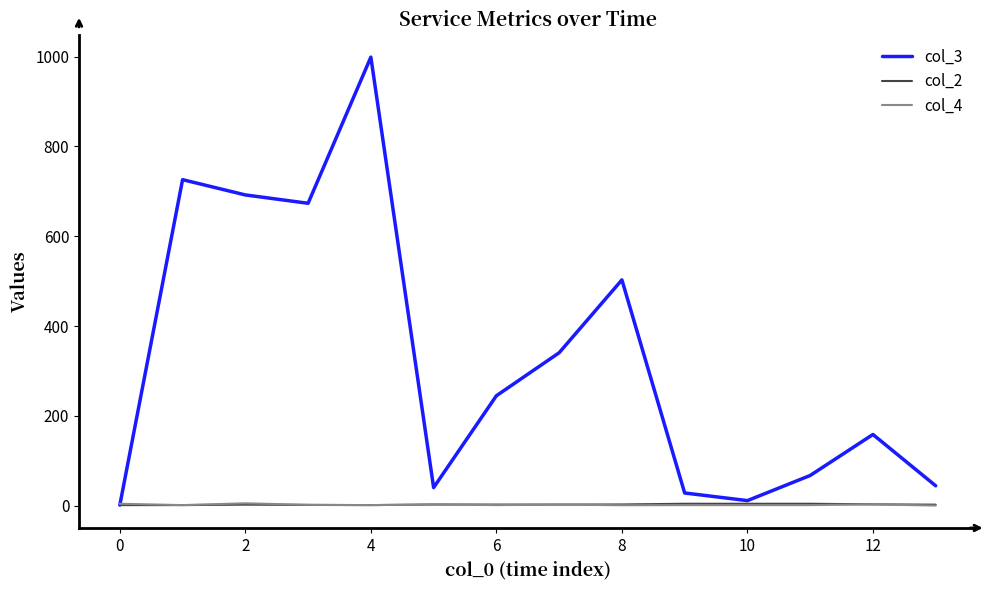

Which series has the largest total across all categories?

col_3